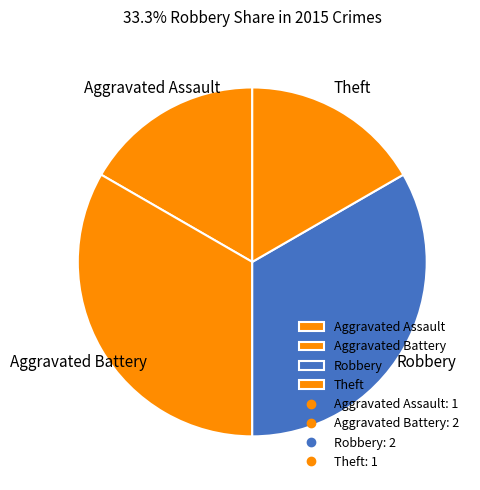

Is there a majority slice in this chart?

No